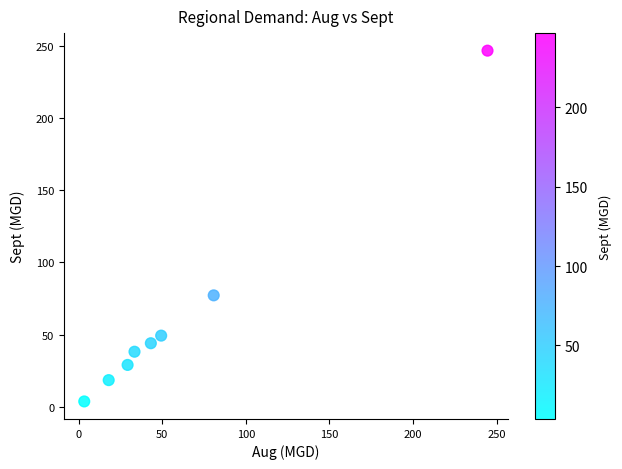

What Y value in the scatter plot is closest to 125?

77.2